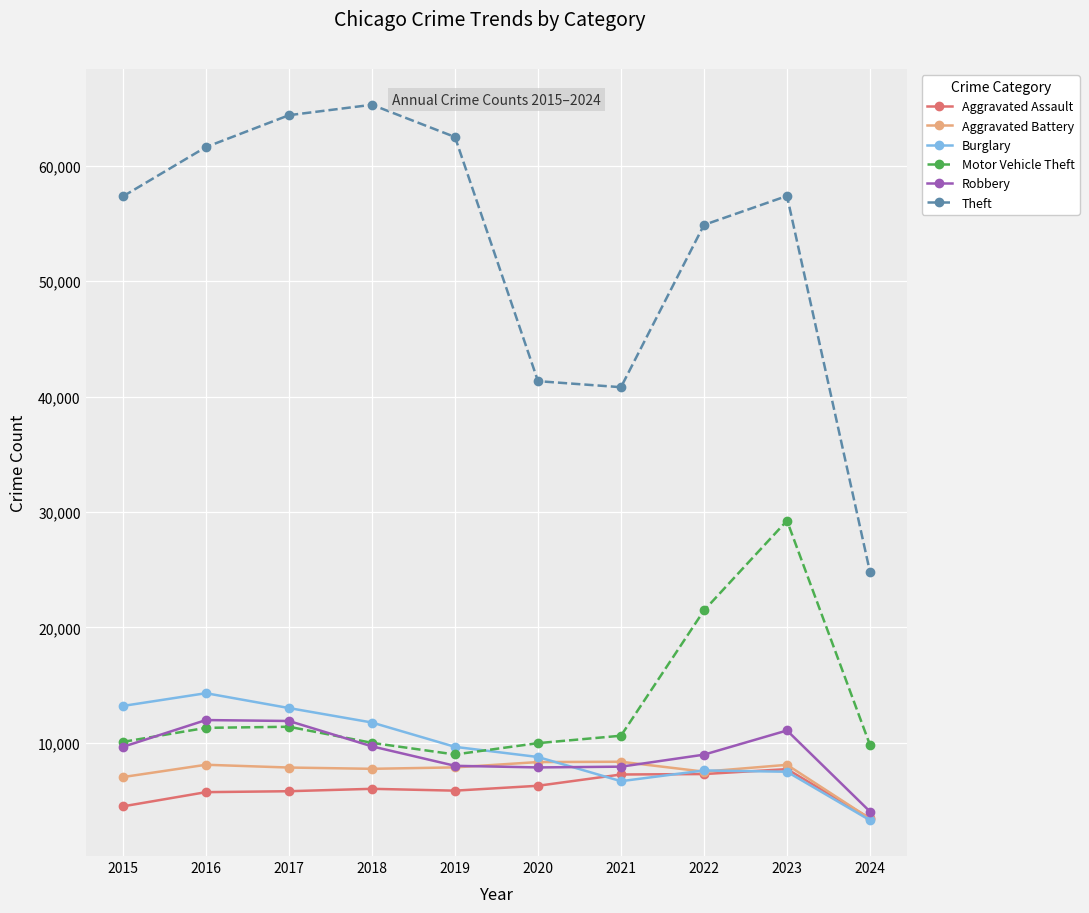

At which category does Motor Vehicle Theft reach its first local valley?

2019